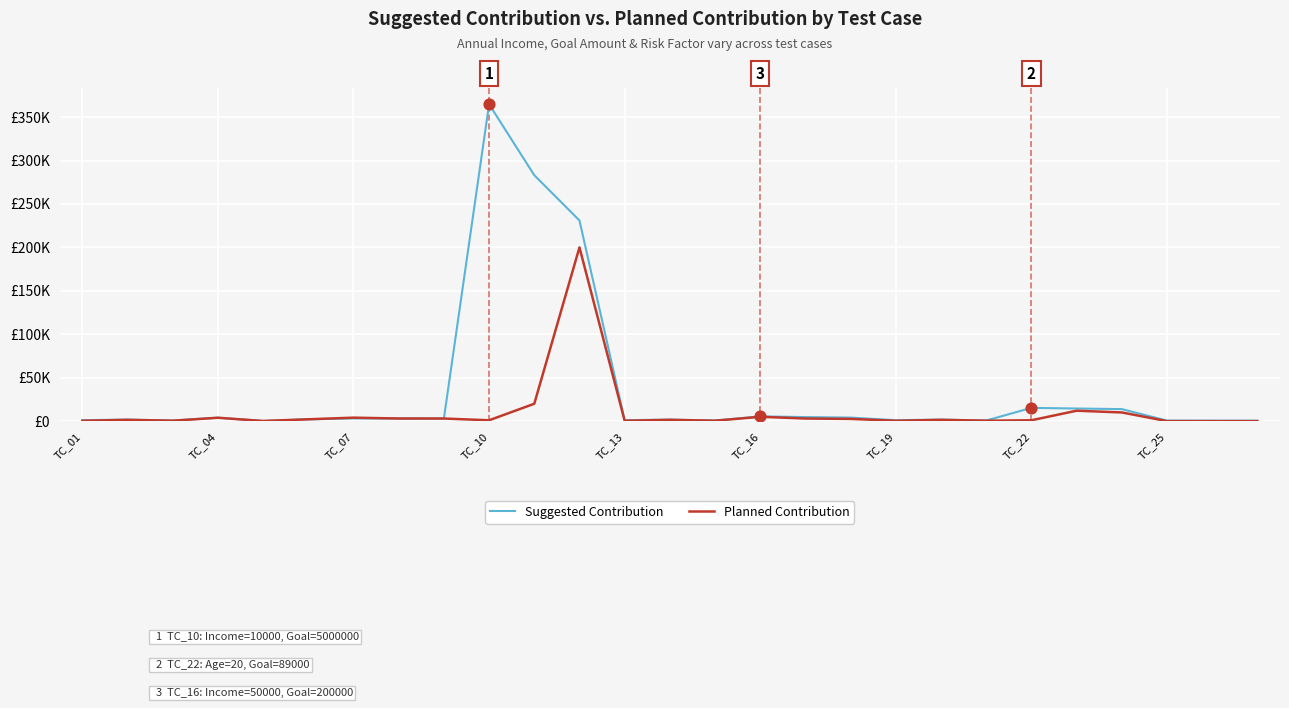

At how many categories does at least one series exceed 188812?

3